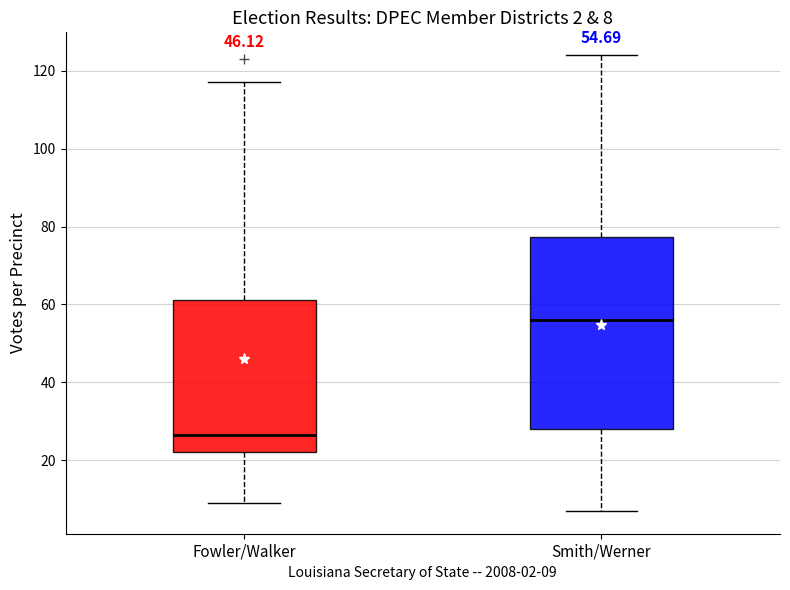

Which box's median line is the highest?

Smith/Werner